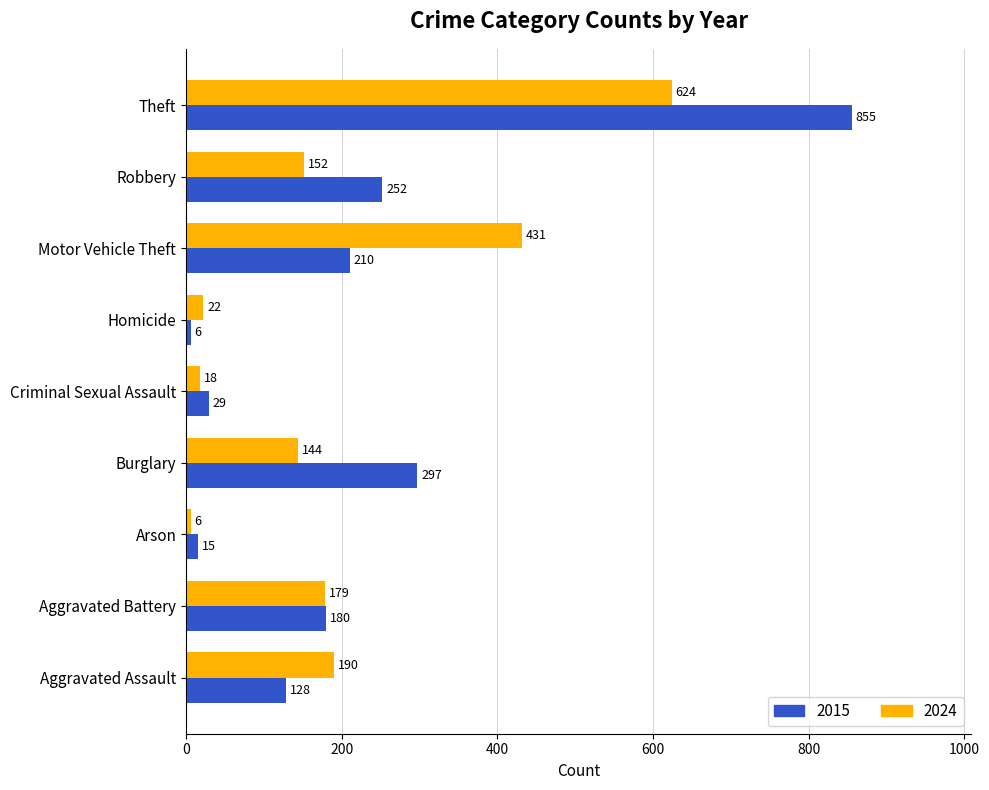

What value does the 2015 series have at Criminal Sexual Assault?

29